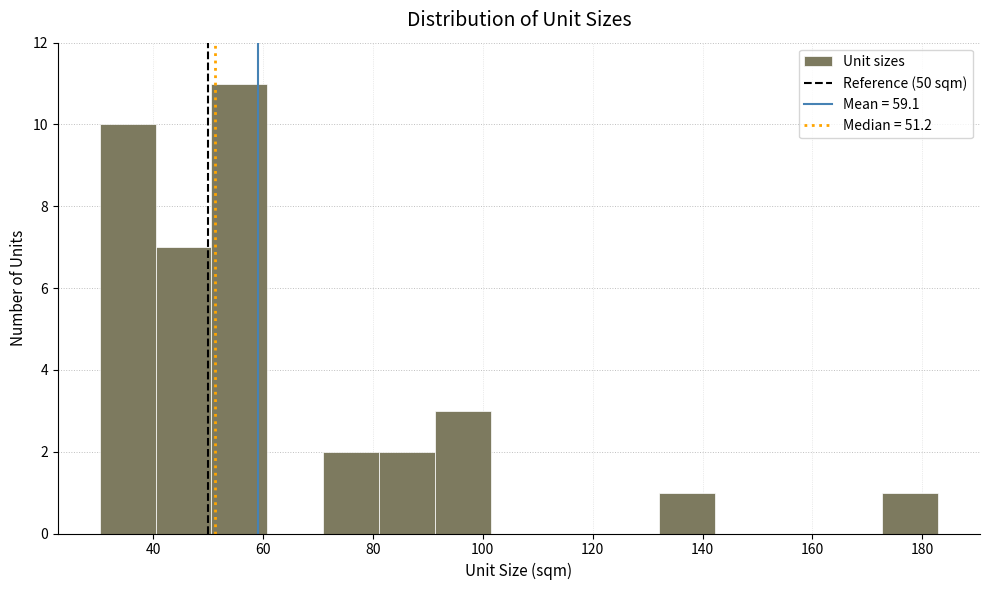

Which range on the x-axis has the tallest bar?

50 to 60